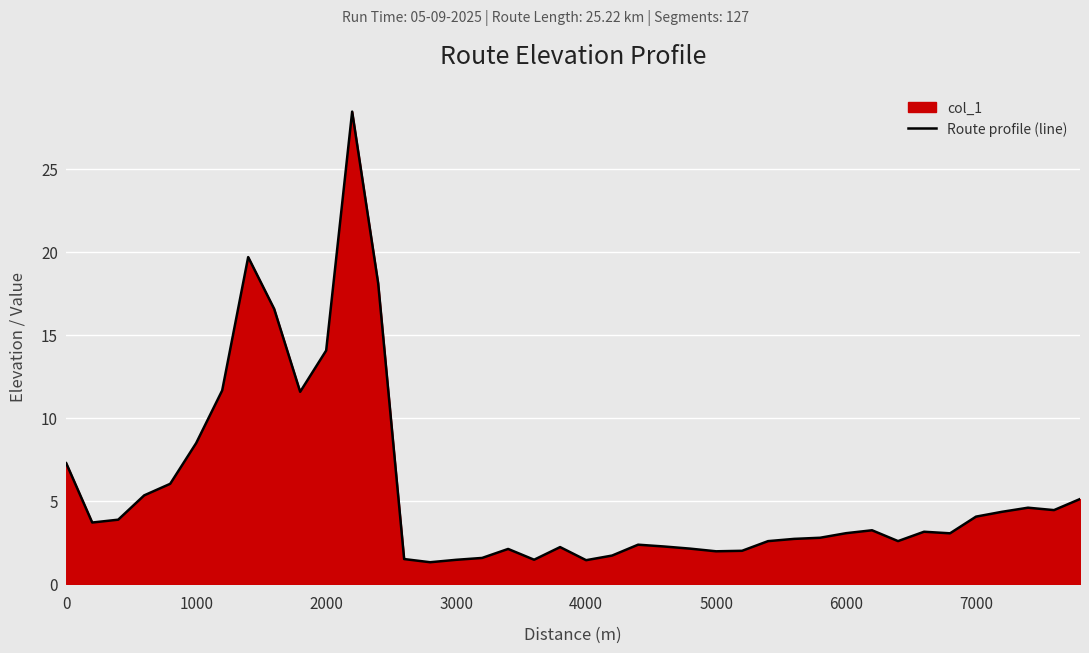

What is the maximum value shown in the chart?

28.4